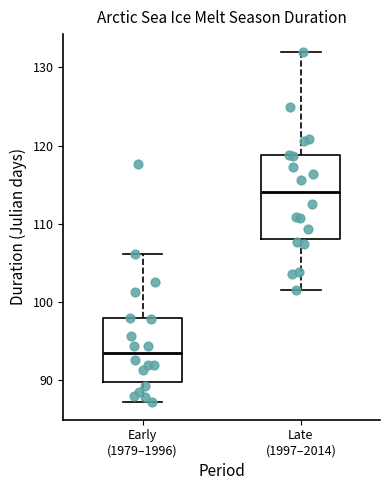

Comparing the boxes themselves (not the whiskers), which one is the tallest?

Late (1997–2014)